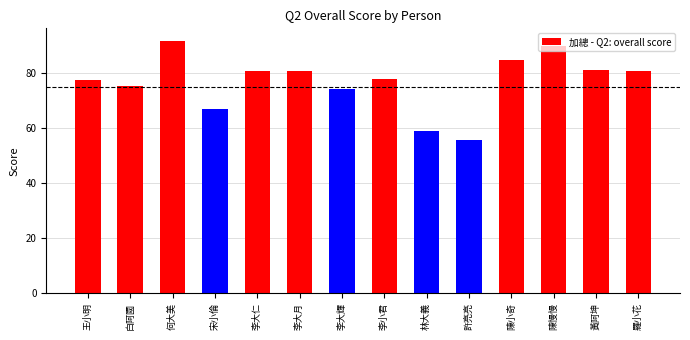

What position from the left is 白阿國?

2